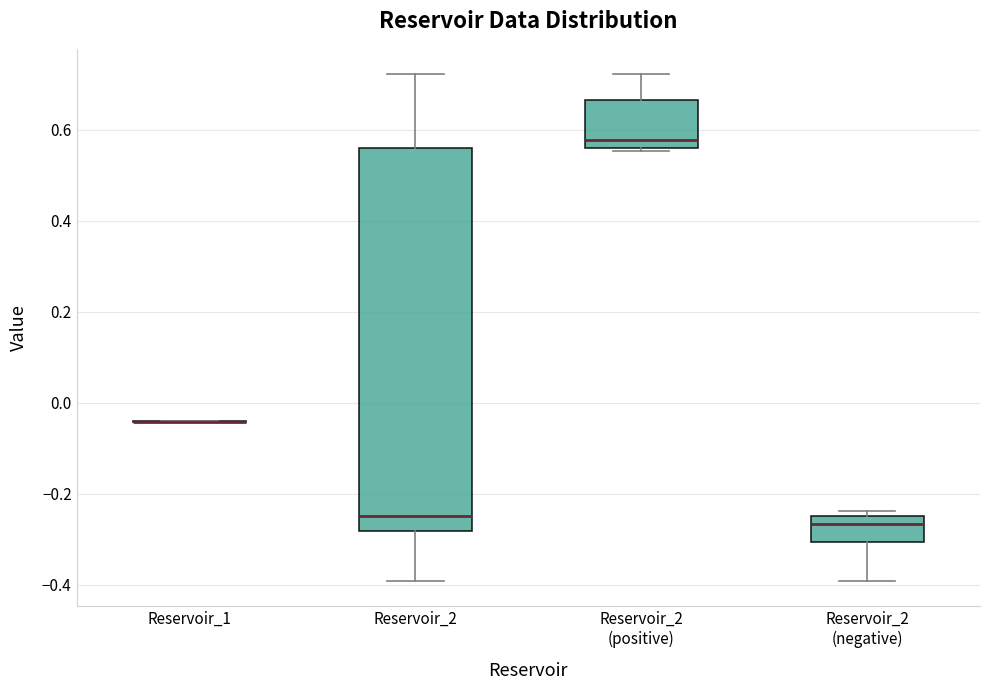

Comparing the boxes themselves (not the whiskers), which one is the tallest?

Reservoir_2